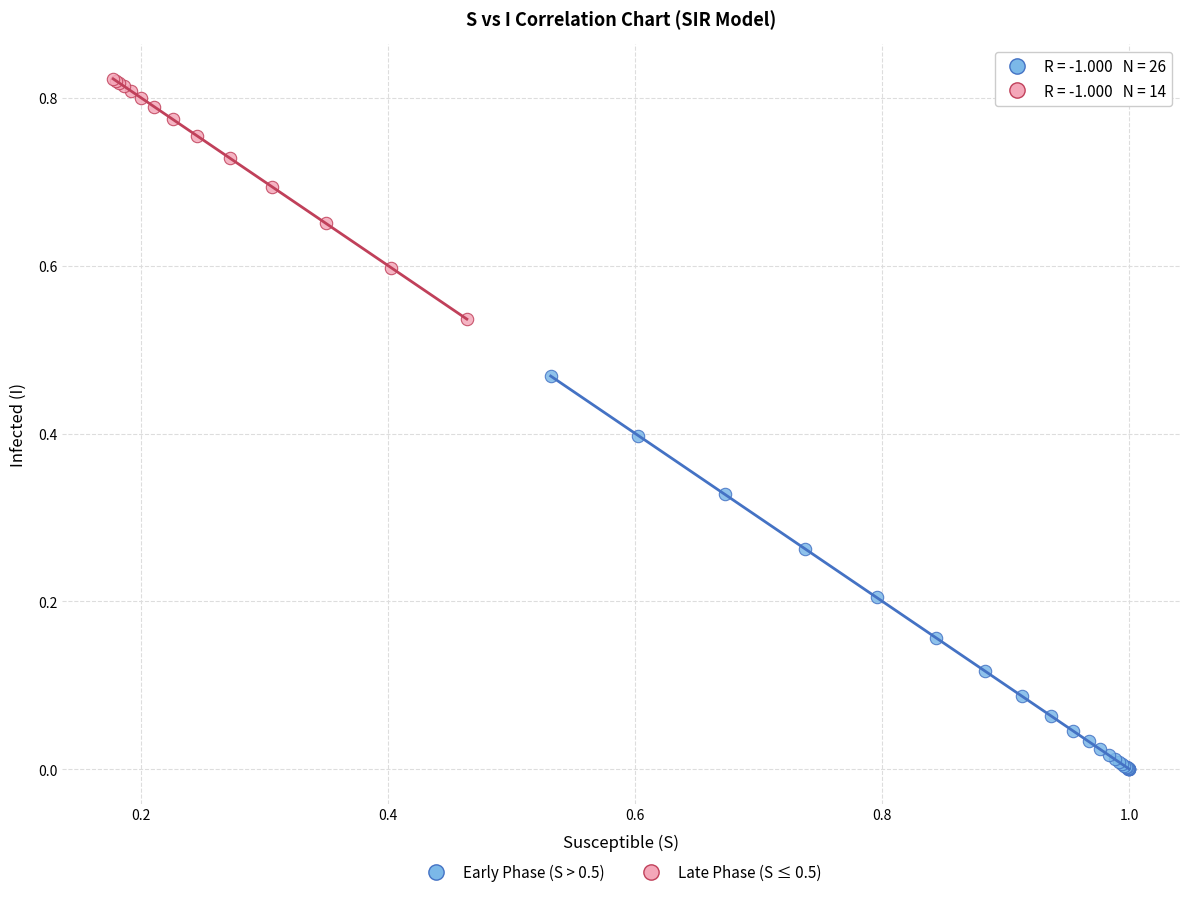

What are all the series names shown in the legend?

Early Phase (S > 0.5), Late Phase (S ≤ 0.5)